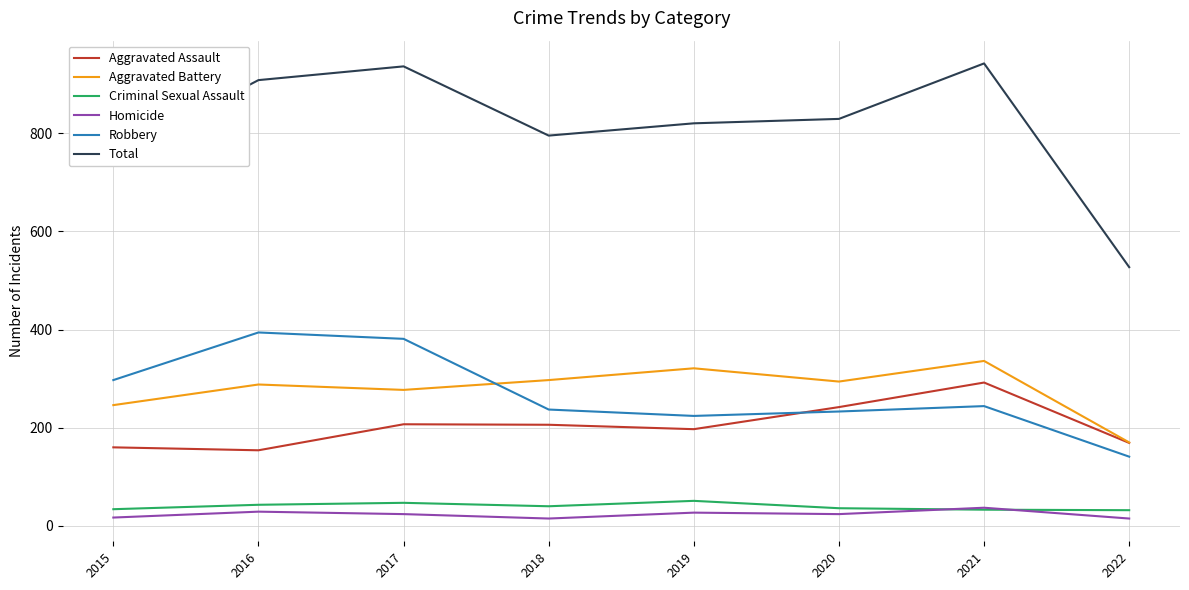

What is the difference between the highest and lowest values at 2021?

909